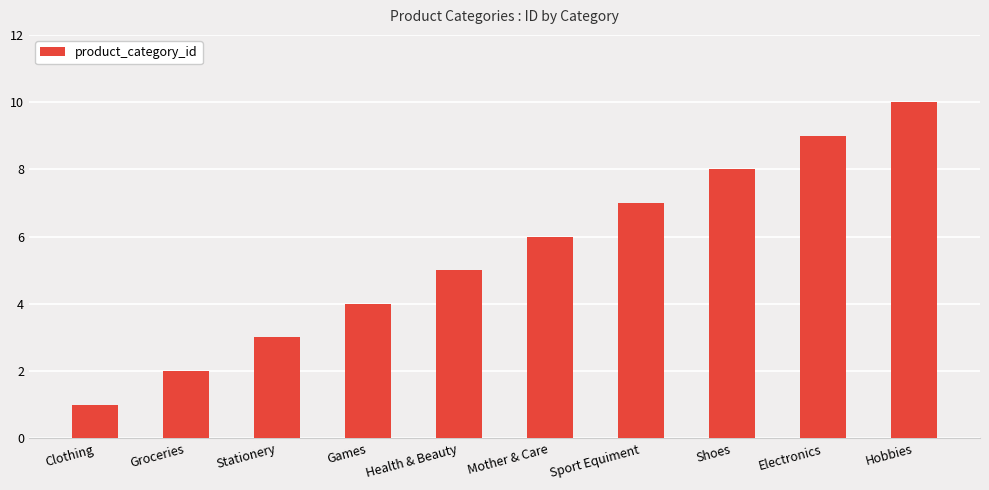

What is the ratio of the value at Games to the value at Health & Beauty?

0.8